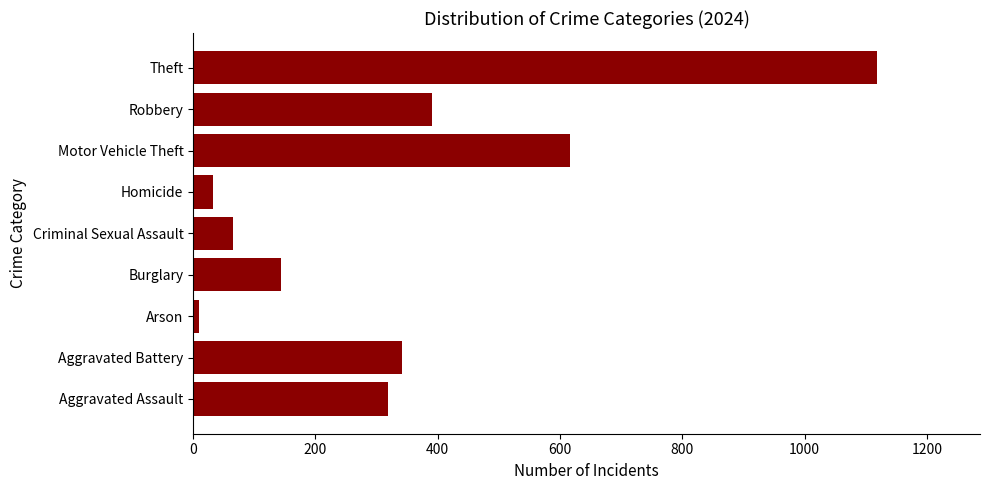

Rank the categories by value from highest to lowest.

Theft, Motor Vehicle Theft, Robbery, Aggravated Battery, Aggravated Assault, Burglary, Criminal Sexual Assault, Homicide, Arson